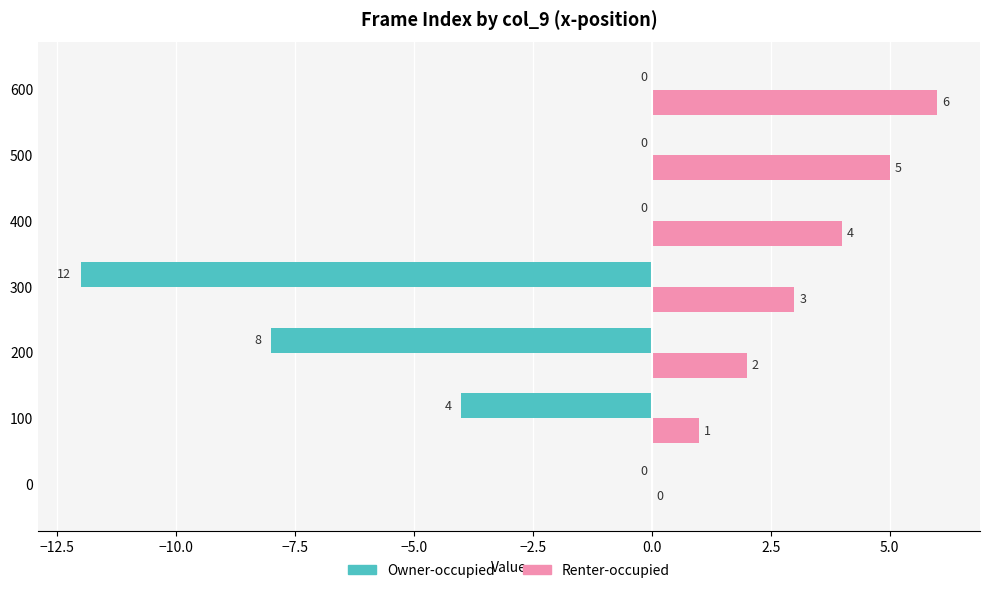

What are all the series names shown in the legend?

Owner-occupied, Renter-occupied